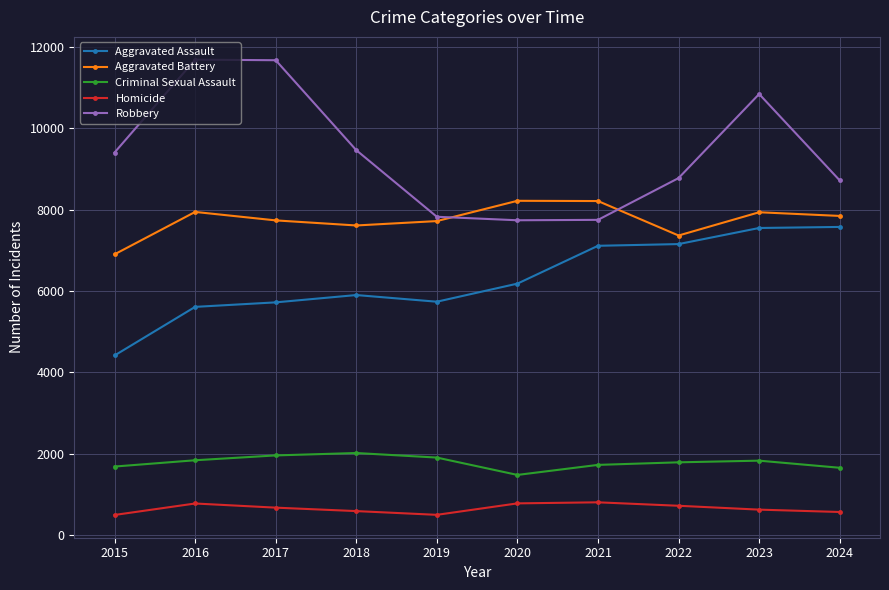

What is the approximate value of Aggravated Assault at 2018?

5899